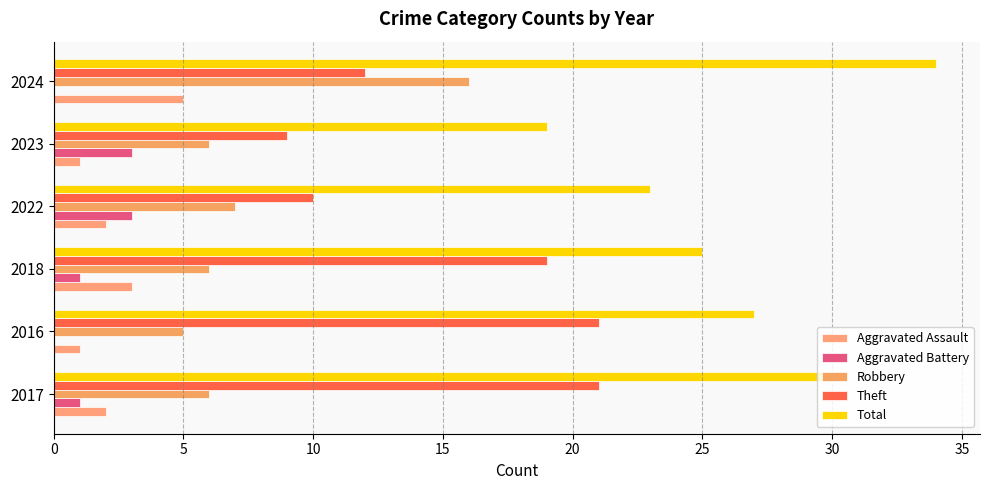

Which series has the widest spread of values?

Total